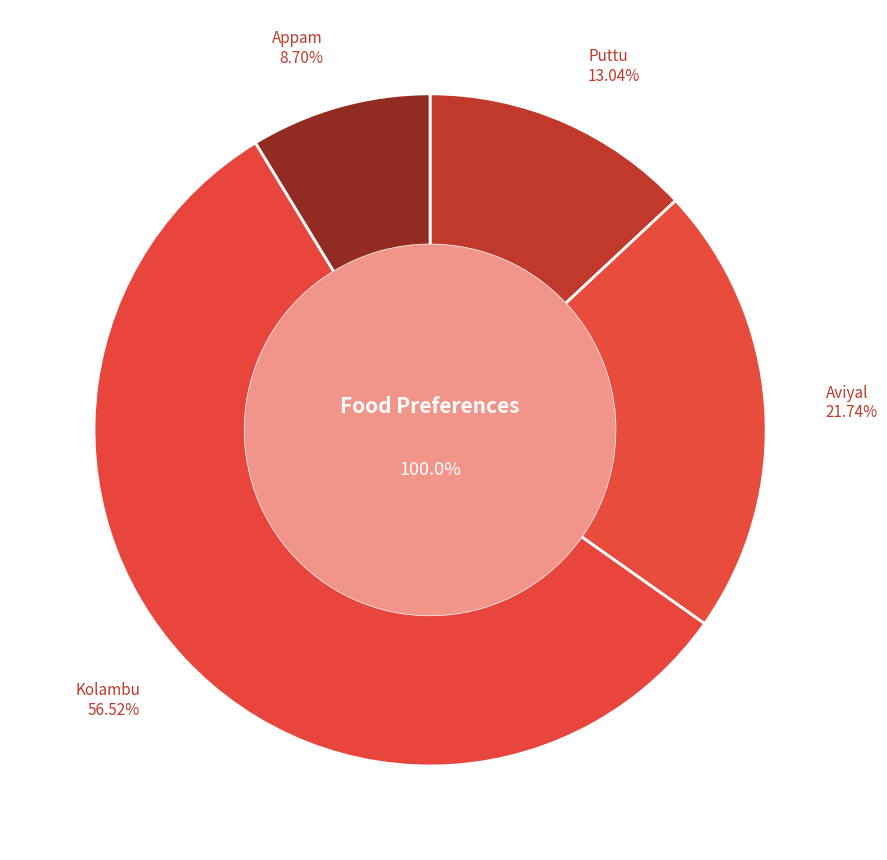

Rank the categories by value from lowest to highest.

Appam, Puttu, Aviyal, Kolambu